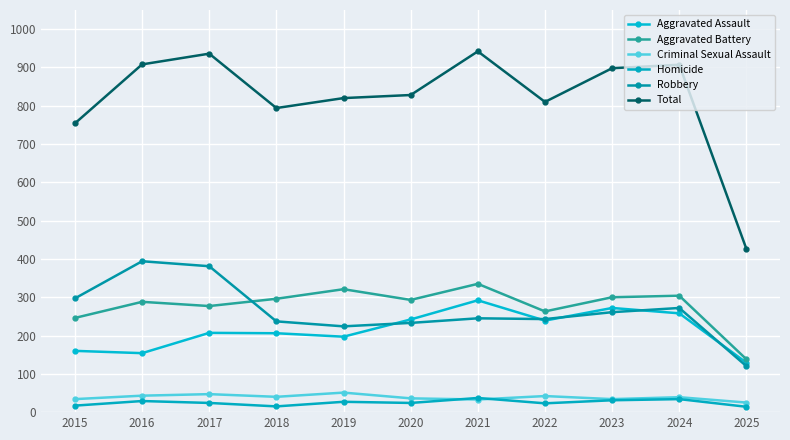

What is the minimum value for Homicide?

14